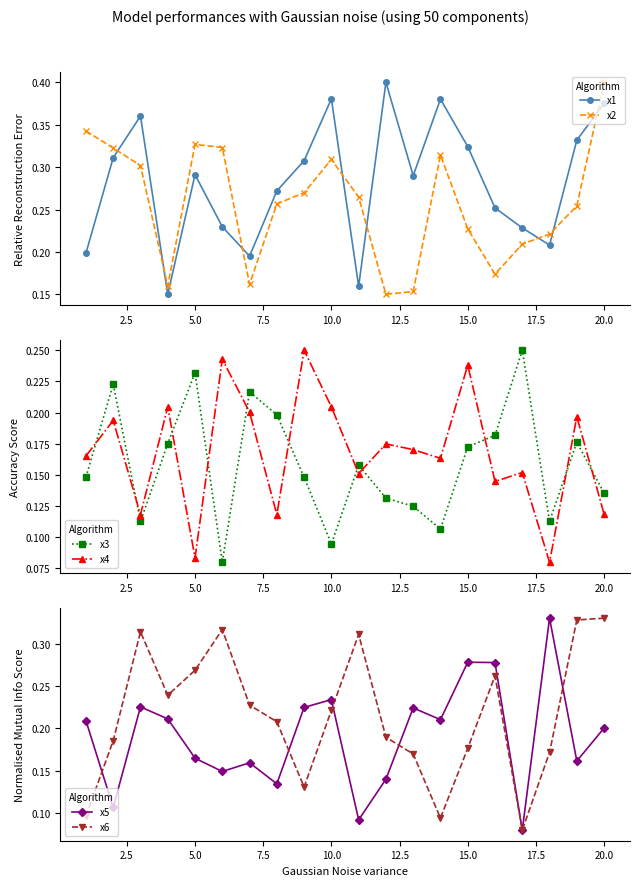

Reading left to right, what are all the values shown in this chart?

x1: 0.2	0.3	0.4	0.1	0.3	0.2	0.2	0.3	0.3	0.4	0.2	0.4	0.3	0.4	0.3	0.3	0.2	0.2	0.3	0.4
x2: 0.3	0.3	0.3	0.2	0.3	0.3	0.2	0.3	0.3	0.3	0.3	0.1	0.2	0.3	0.2	0.2	0.2	0.2	0.3	0.4
x3: 0.1	0.2	0.1	0.2	0.2	0.1	0.2	0.2	0.1	0.1	0.2	0.1	0.1	0.1	0.2	0.2	0.2	0.1	0.2	0.1
x4: 0.2	0.2	0.1	0.2	0.1	0.2	0.2	0.1	0.2	0.2	0.2	0.2	0.2	0.2	0.2	0.1	0.2	0.1	0.2	0.1
x5: 0.2	0.1	0.2	0.2	0.2	0.1	0.2	0.1	0.2	0.2	0.1	0.1	0.2	0.2	0.3	0.3	0.1	0.3	0.2	0.2
x6: 0.1	0.2	0.3	0.2	0.3	0.3	0.2	0.2	0.1	0.2	0.3	0.2	0.2	0.1	0.2	0.3	0.1	0.2	0.3	0.3